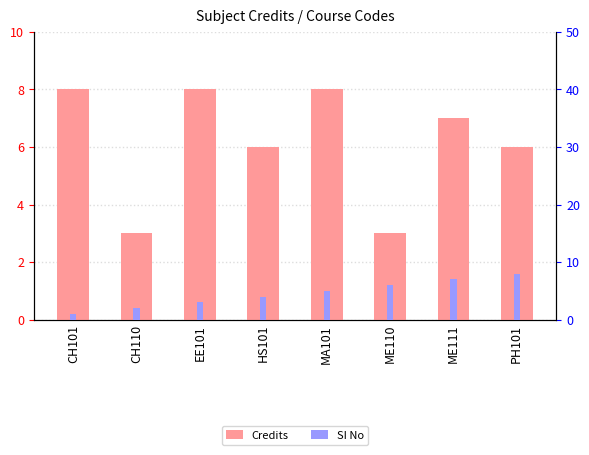

What is the sum of all Credits values?

49